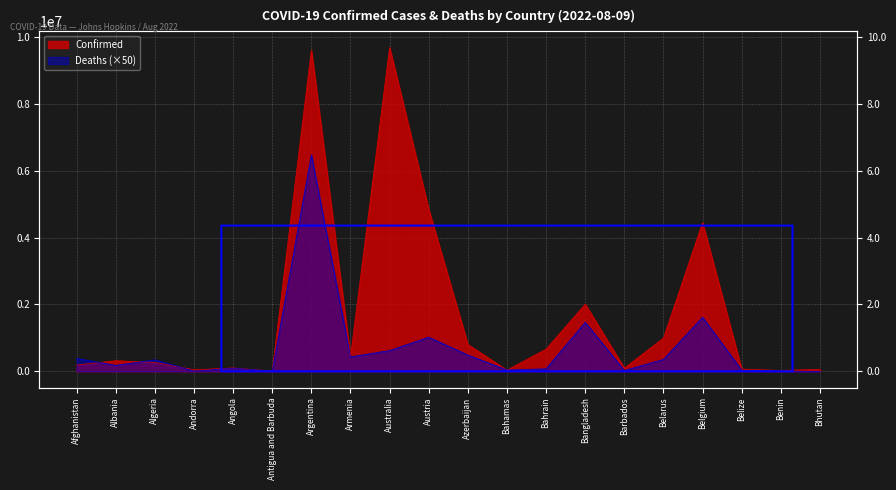

Is it true that Deaths equals 8845016 at Argentina?

False